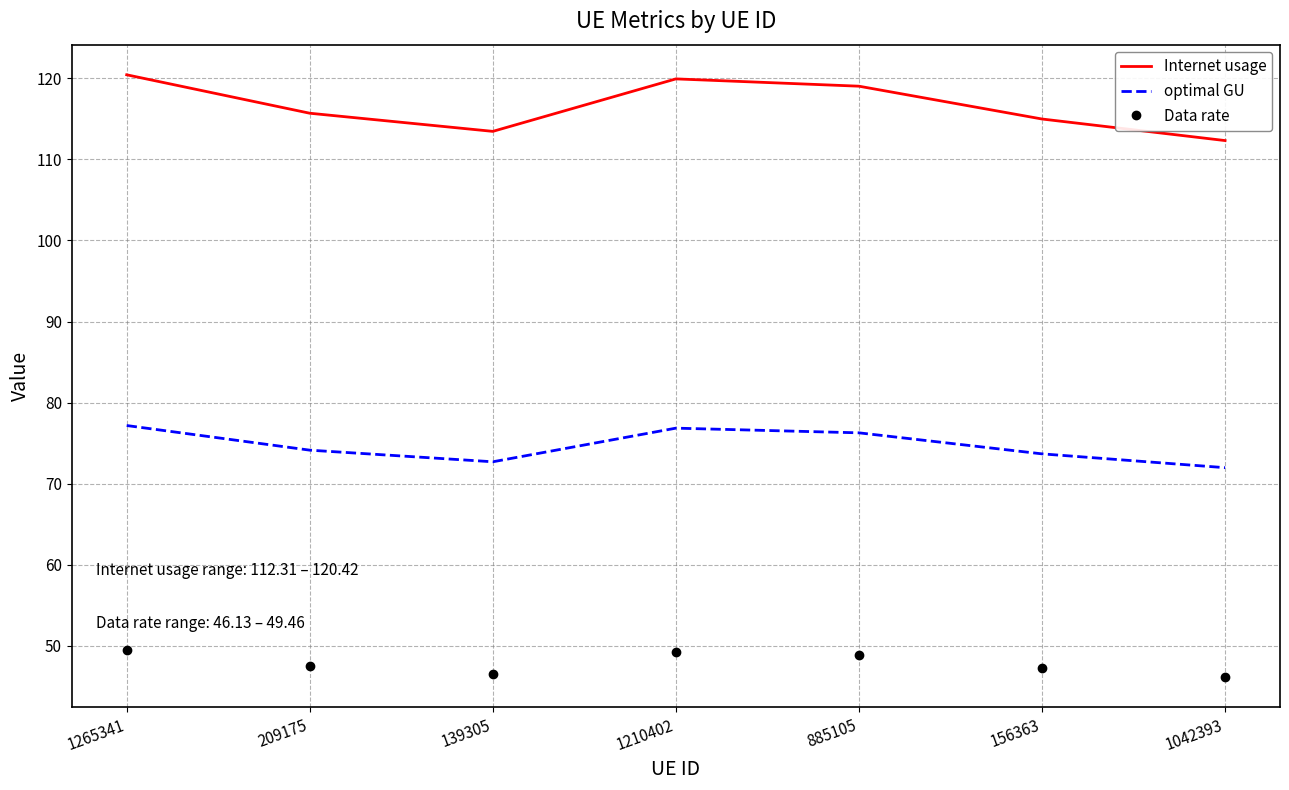

What is the smallest value displayed?

46.1